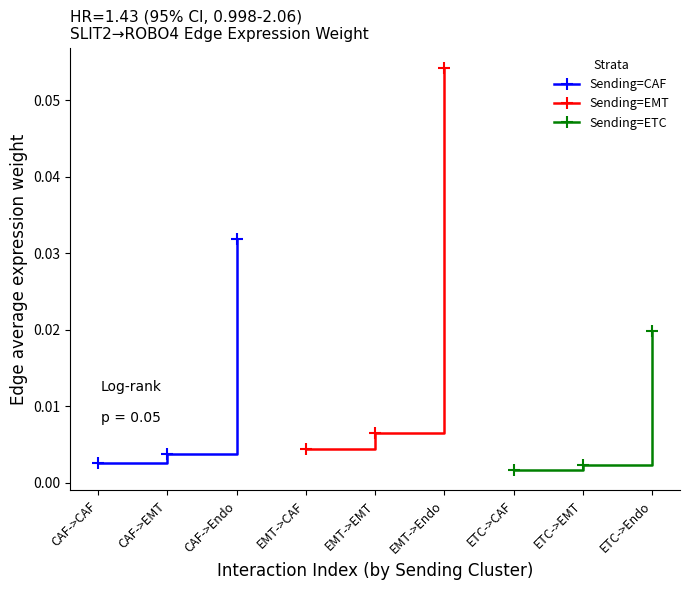

At which label is Sending=CAF closest to 0?

CAF->CAF